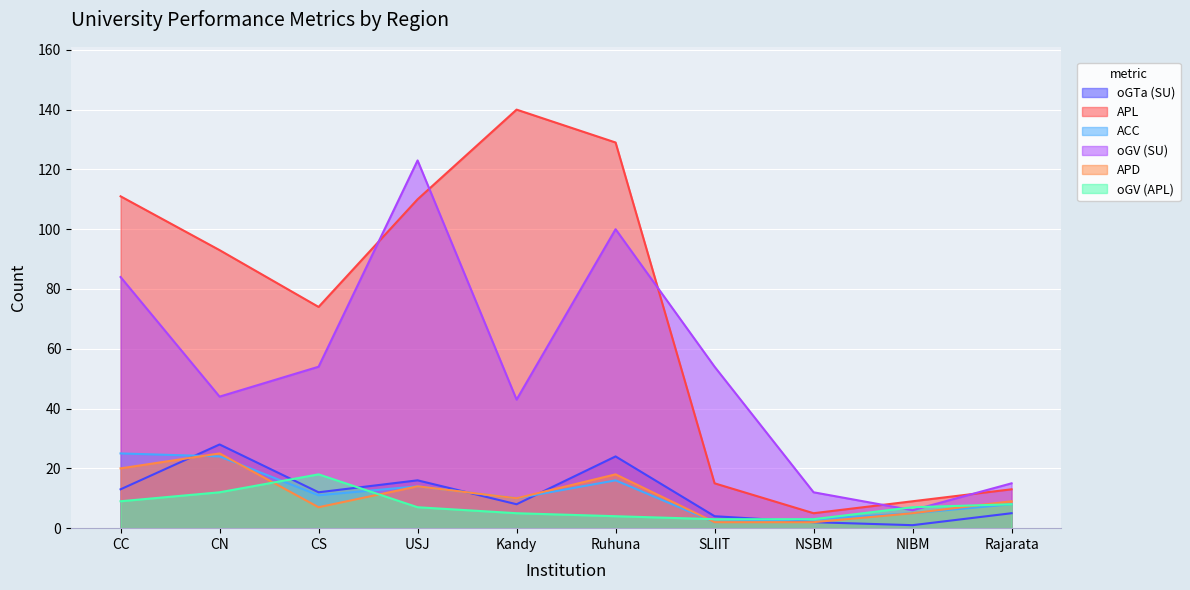

What is the lowest value of the oGV (SU) series?

6